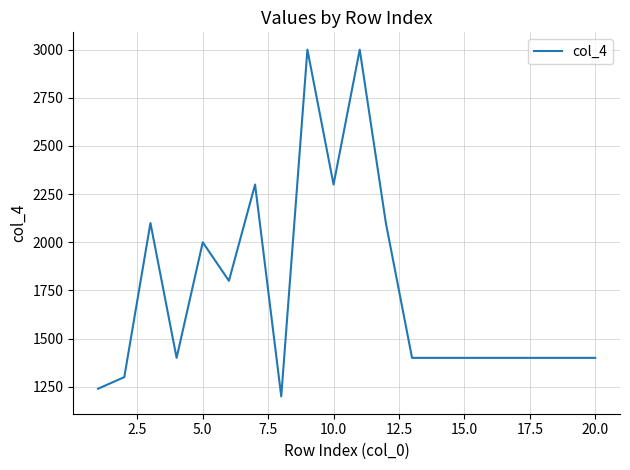

What is the smallest value displayed?

1200